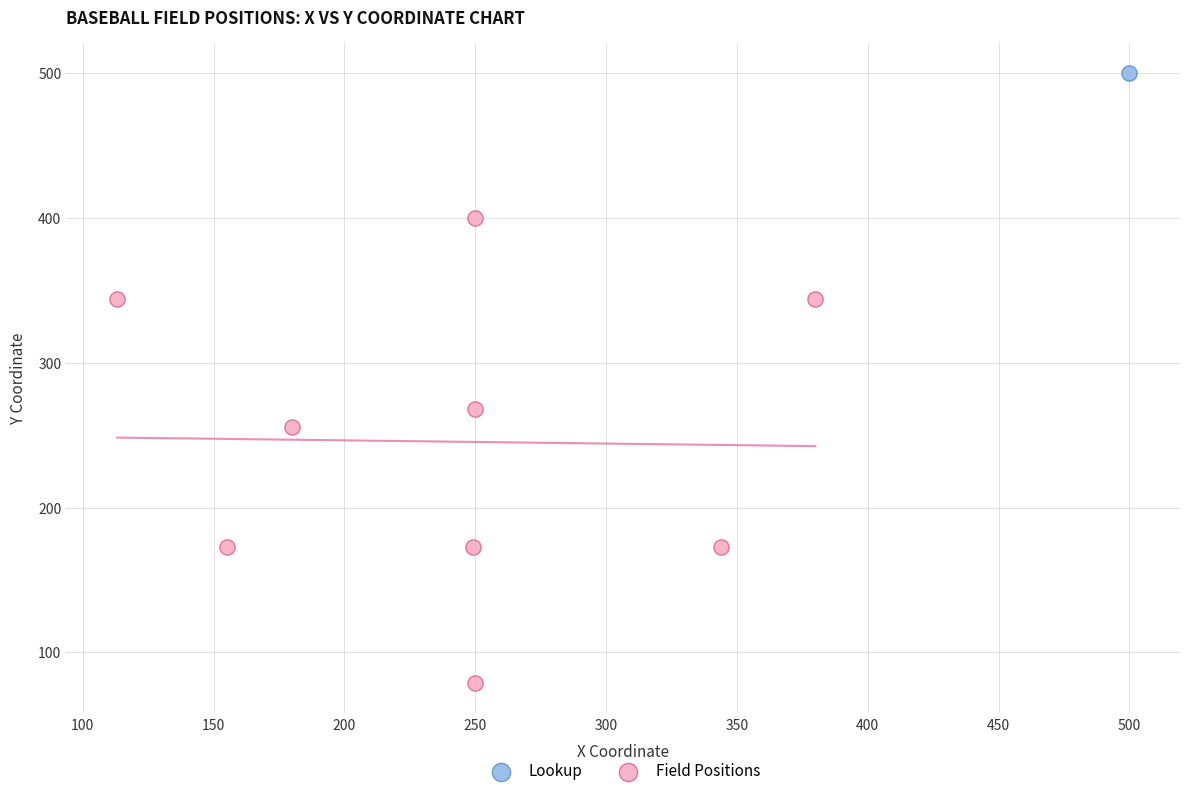

What are all the series names shown in the legend?

Lookup, Field Positions